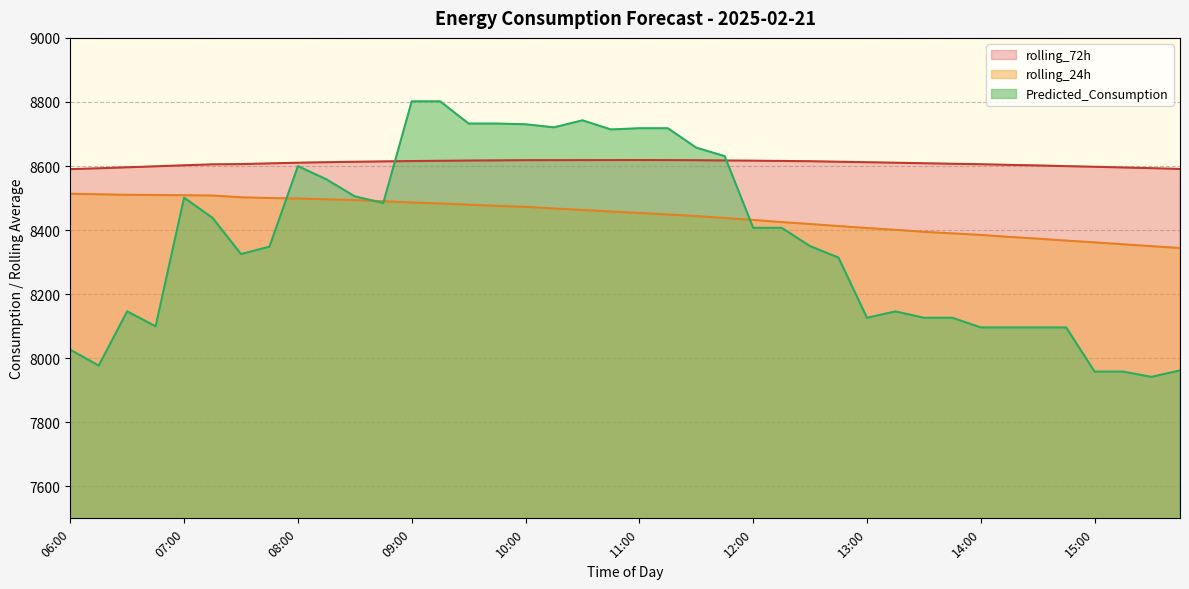

What is the label of the 19th point from the left?

10:30